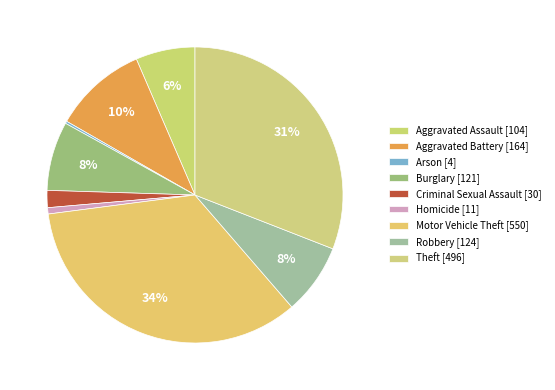

Which has a higher value, Arson or Criminal Sexual Assault?

Criminal Sexual Assault